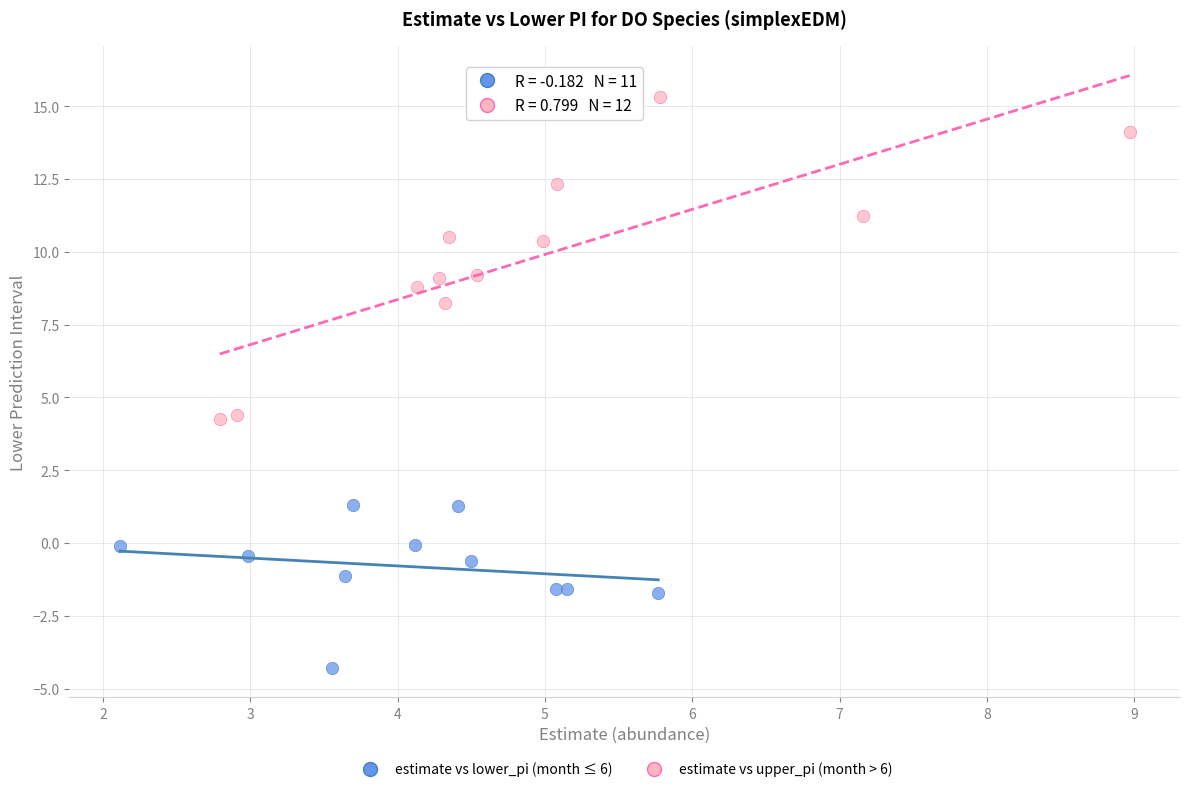

Which series reaches the minimum Y coordinate?

estimate vs lower_pi (month ≤ 6)